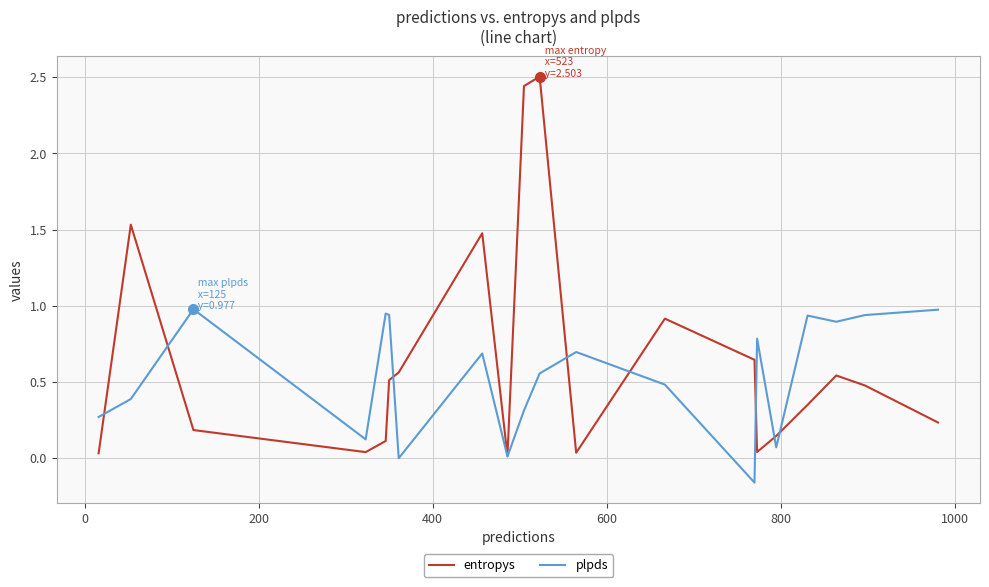

Which series has the widest spread of values?

entropys